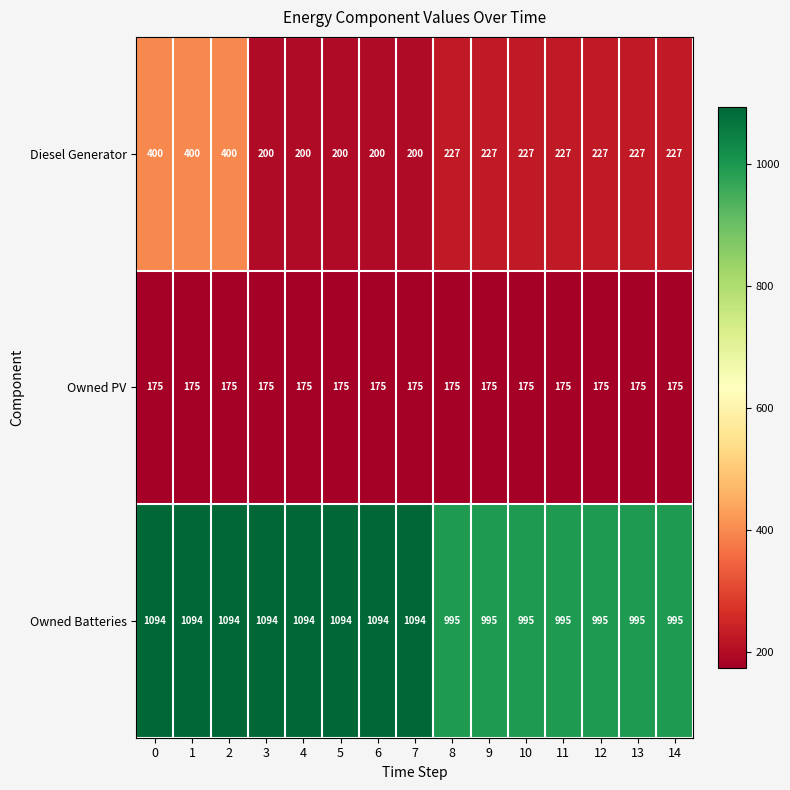

Which series has the largest total across all categories?

Owned Batteries